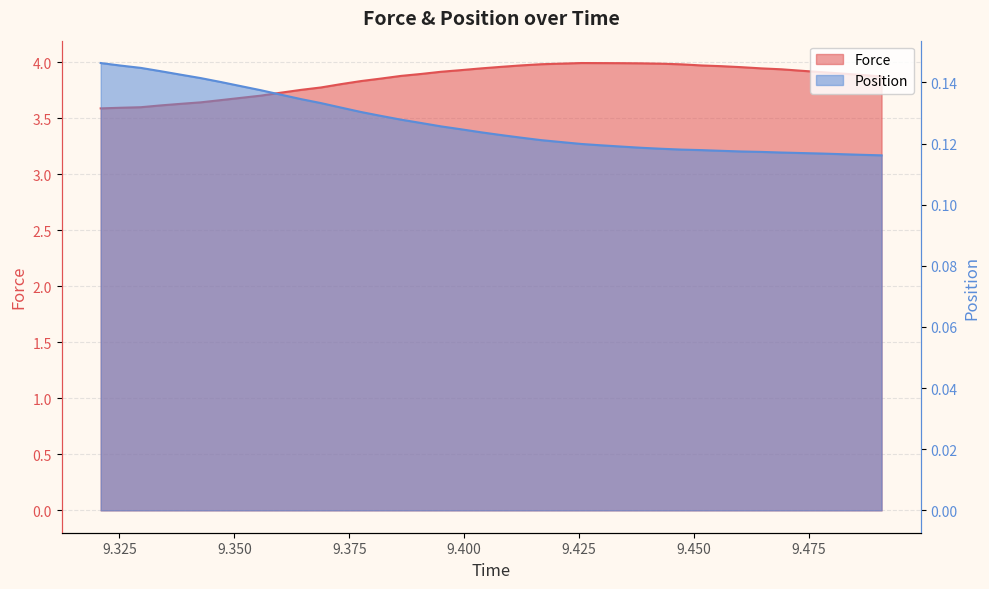

What is the minimum value for Position?

0.1